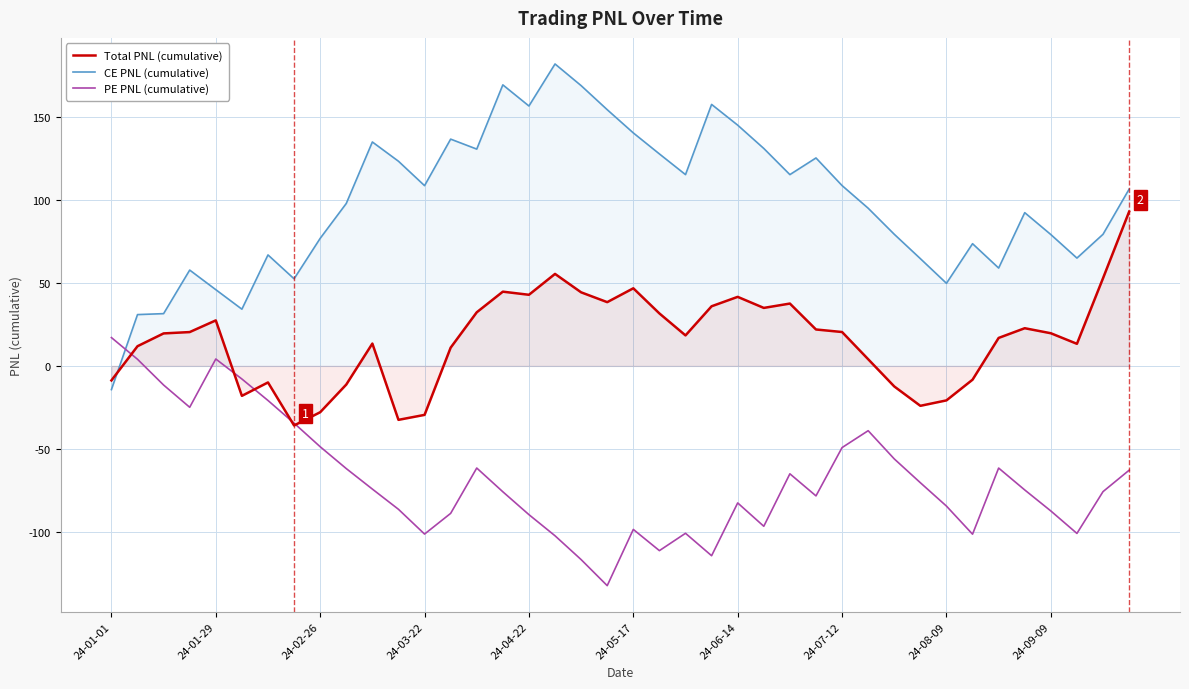

True or false: Total PNL (cumulative) has a value of 44.3 at 18.

True